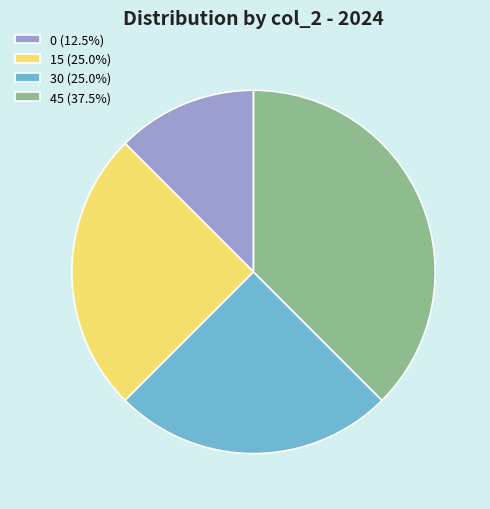

Does any single category account for the majority?

No